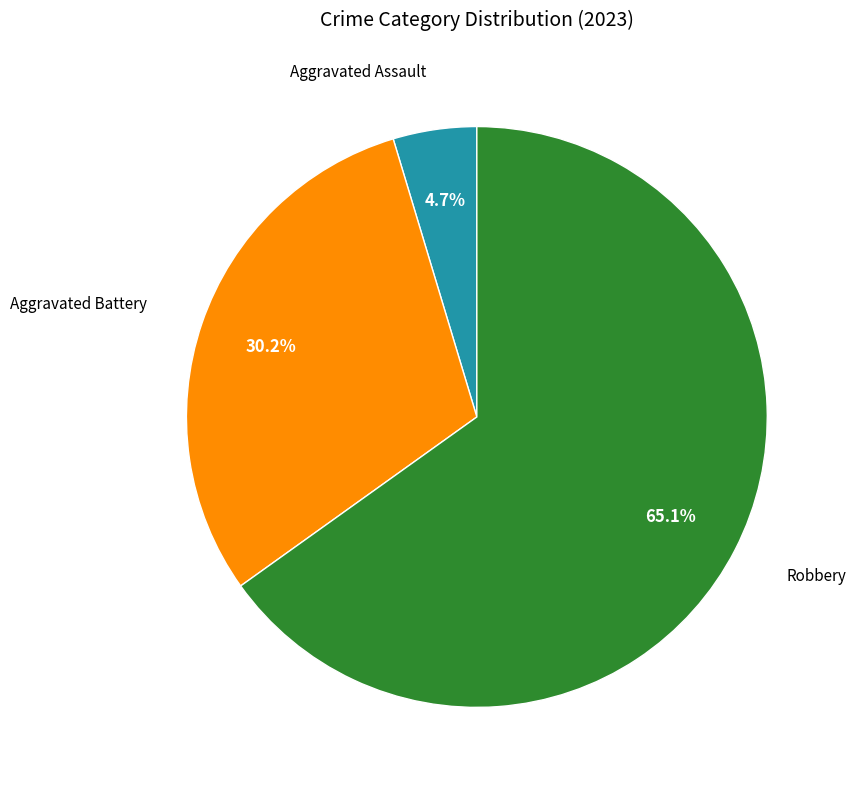

How much of the chart is everything except Aggravated Battery?

69.8%